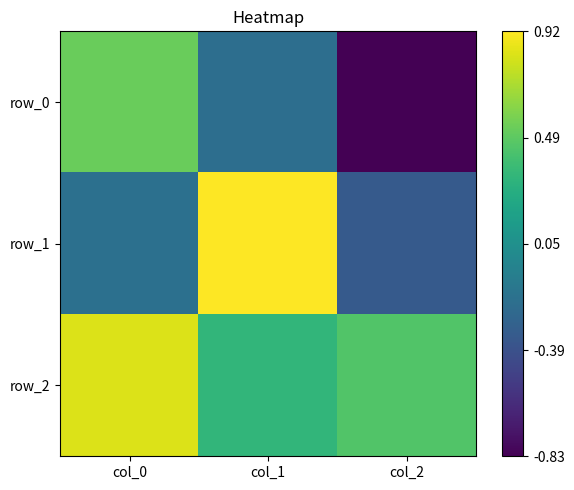

What is the sum of the row_2 values at col_2 and col_1?

0.8